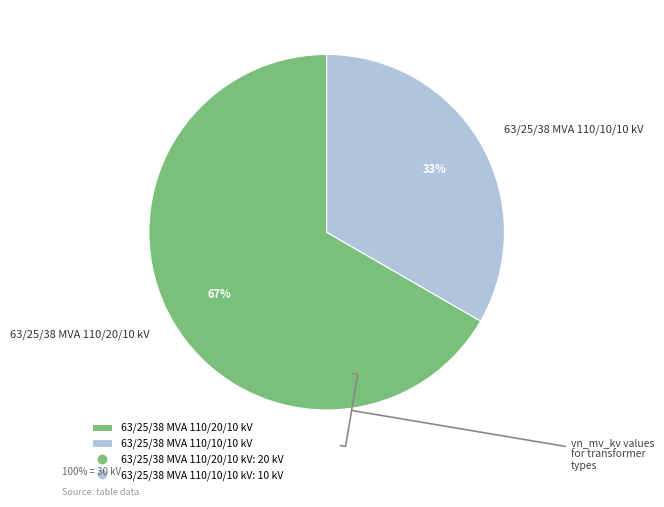

To the nearest percent, what is the average slice percentage?

50%